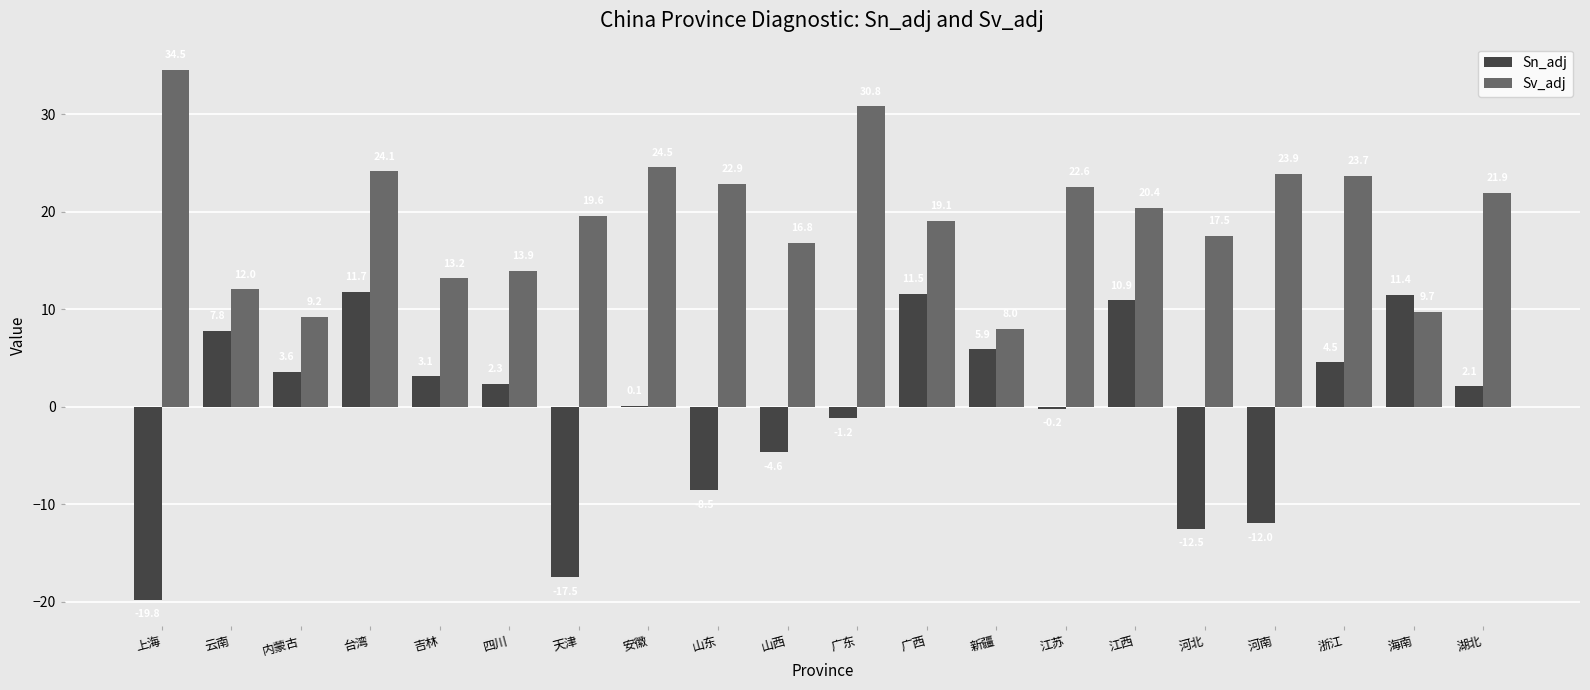

Which series has the largest total across all categories?

Sv_adj